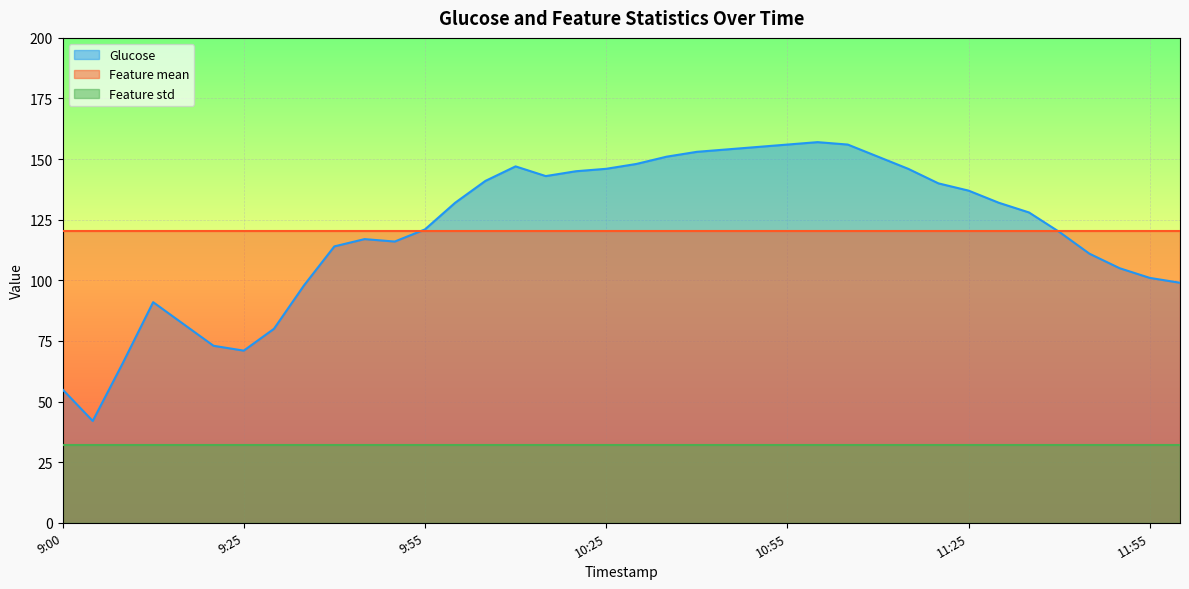

Reading left to right, what are all the values shown in this chart?

Glucose: 9:00=55.0	9:05=42.0	9:10=66.0	9:15=91.0	9:15=82.0	9:20=73.0	9:25=71.0	9:30=80.0	9:35=98.0	9:40=114.0	9:45=117.0	9:50=116.0	9:55=121.0	10:00=132.0	10:05=141.0	10:10=147.0	10:15=143.0	10:20=145.0	10:25=146.0	10:30=148.0	10:35=151.0	10:40=153.0	10:45=154.0	10:50=155.0	10:55=156.0	11:00=157.0	11:05=156.0	11:10=151.0	11:15=146.0	11:20=140.0	11:25=137.0	11:30=132.0	11:35=128.0	11:40=120.0	11:45=111.0	11:50=105.0	11:55=101.0	12:00=99.0
Feature mean: 9:00=120.5	9:05=120.5	9:10=120.5	9:15=120.5	9:15=120.5	9:20=120.5	9:25=120.5	9:30=120.5	9:35=120.5	9:40=120.5	9:45=120.5	9:50=120.5	9:55=120.5	10:00=120.5	10:05=120.5	10:10=120.5	10:15=120.5	10:20=120.5	10:25=120.5	10:30=120.5	10:35=120.5	10:40=120.5	10:45=120.5	10:50=120.5	10:55=120.5	11:00=120.5	11:05=120.5	11:10=120.5	11:15=120.5	11:20=120.5	11:25=120.5	11:30=120.5	11:35=120.5	11:40=120.5	11:45=120.5	11:50=120.5	11:55=120.5	12:00=120.5
Feature std: 9:00=32.1	9:05=32.1	9:10=32.1	9:15=32.1	9:15=32.1	9:20=32.1	9:25=32.1	9:30=32.1	9:35=32.1	9:40=32.1	9:45=32.1	9:50=32.1	9:55=32.1	10:00=32.1	10:05=32.1	10:10=32.1	10:15=32.1	10:20=32.1	10:25=32.1	10:30=32.1	10:35=32.1	10:40=32.1	10:45=32.1	10:50=32.1	10:55=32.1	11:00=32.1	11:05=32.1	11:10=32.1	11:15=32.1	11:20=32.1	11:25=32.1	11:30=32.1	11:35=32.1	11:40=32.1	11:45=32.1	11:50=32.1	11:55=32.1	12:00=32.1